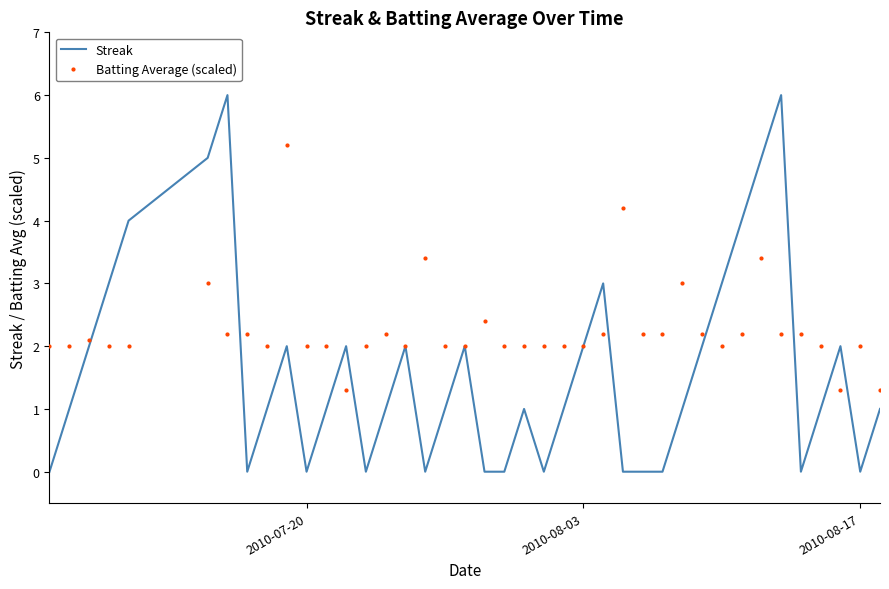

What is the maximum value shown in the chart?

6.0